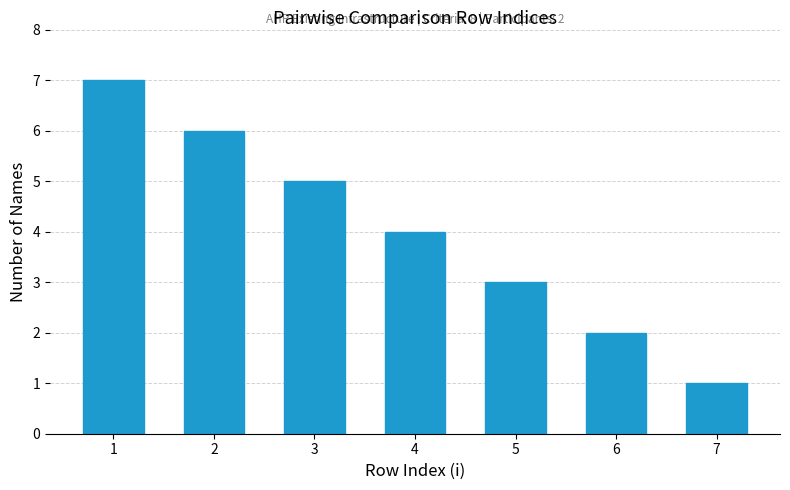

Reading left to right, transcribe all the data shown in this chart.

1=7	2=6	3=5	4=4	5=3	6=2	7=1